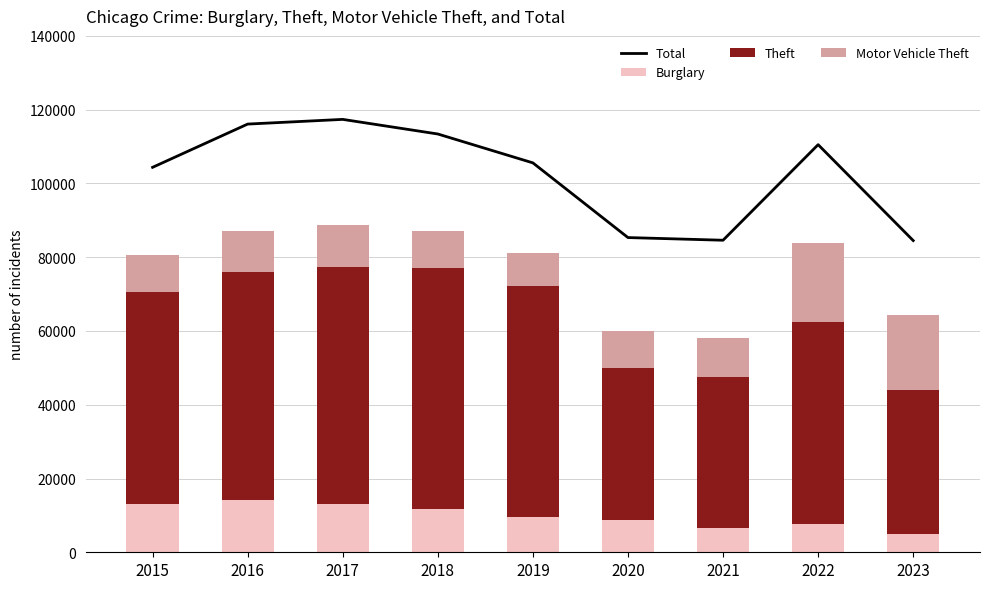

What is the difference between the maximum and minimum values in the Burglary series?

9225